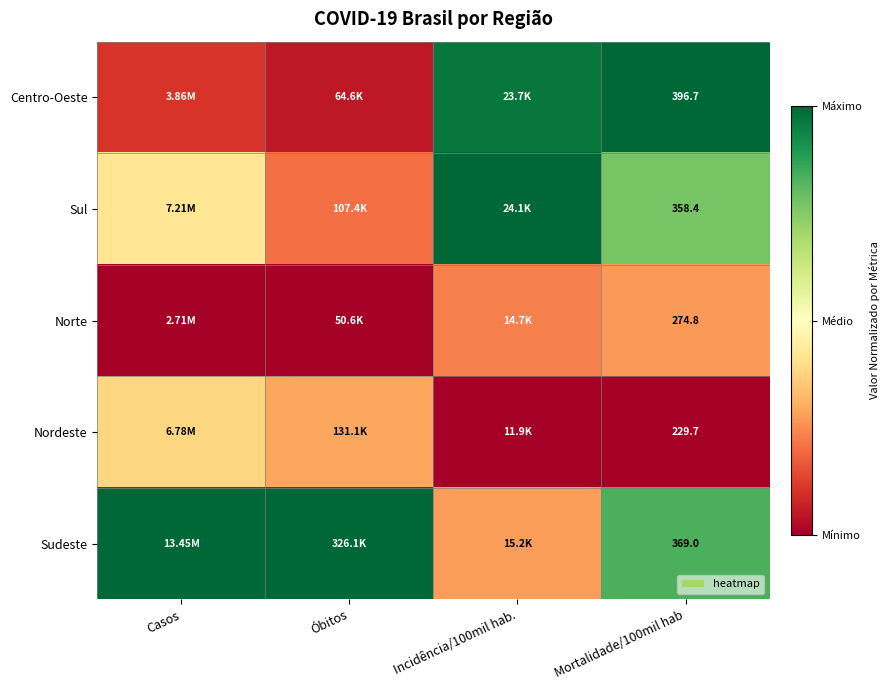

At which category is the sum across all series the highest?

Mortalidade/100mil hab